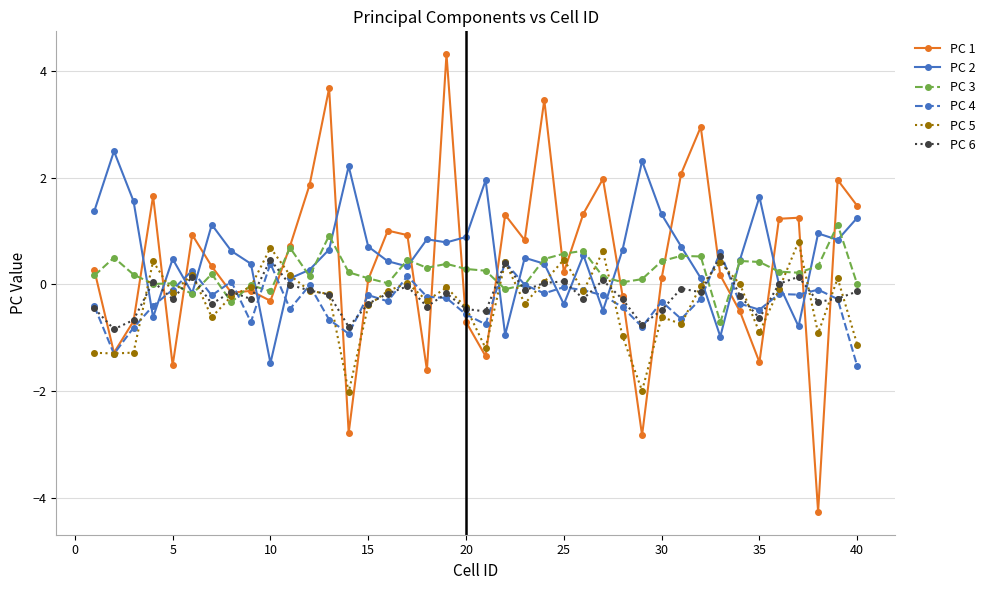

What is the difference between the maximum and minimum values in the PC 3 series?

1.8